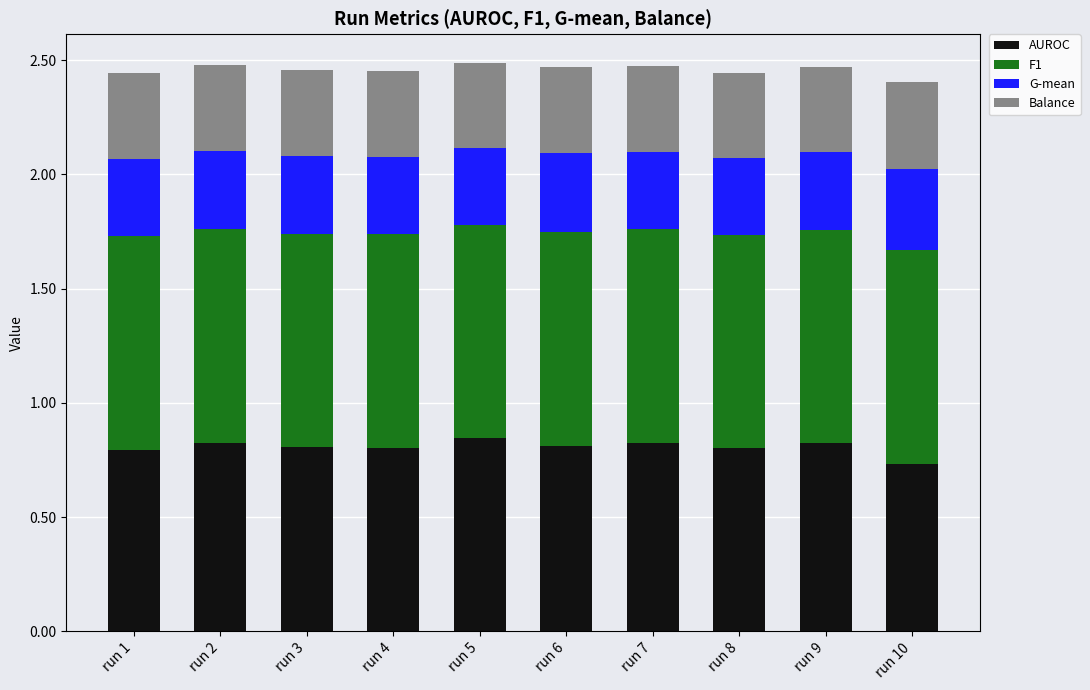

Is it true that AUROC equals 0.8 at run 2?

True